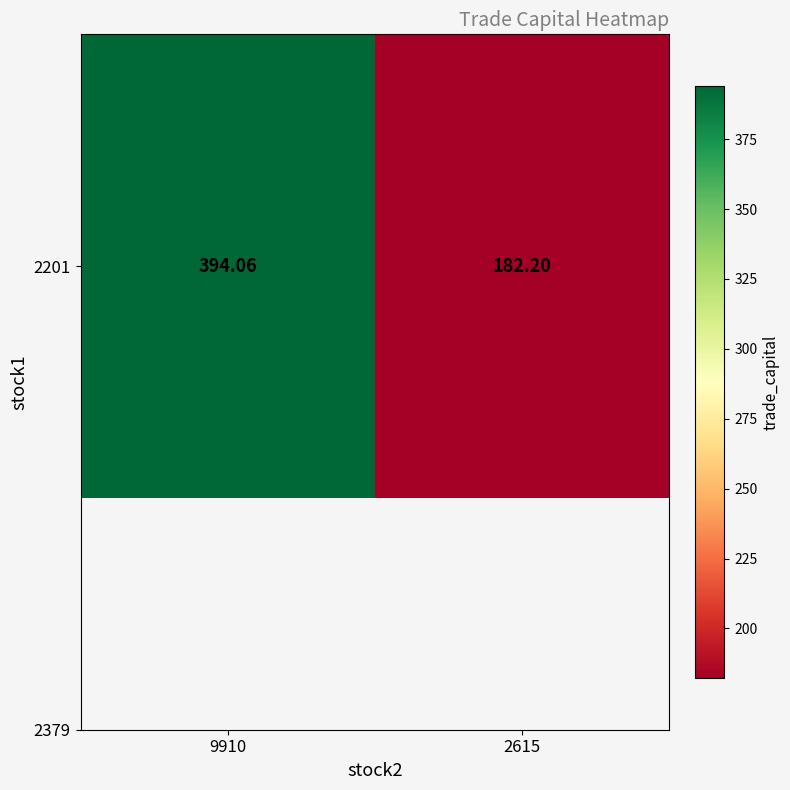

The value at 9910 is 394.1. True or false?

True